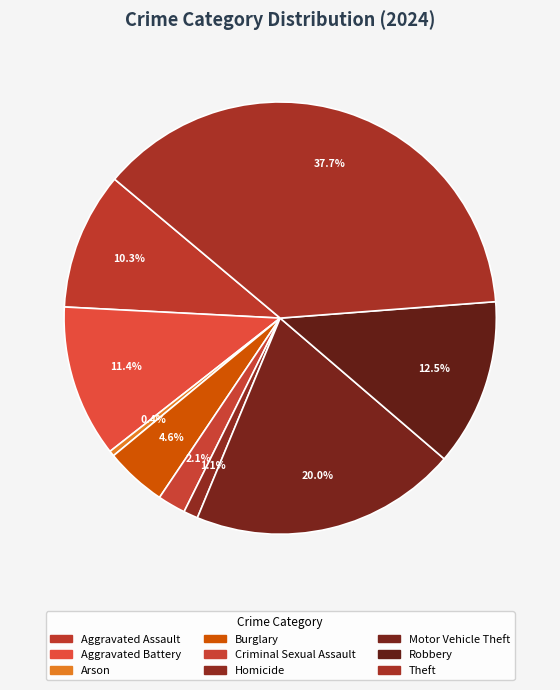

Count the number of slices in the pie.

9